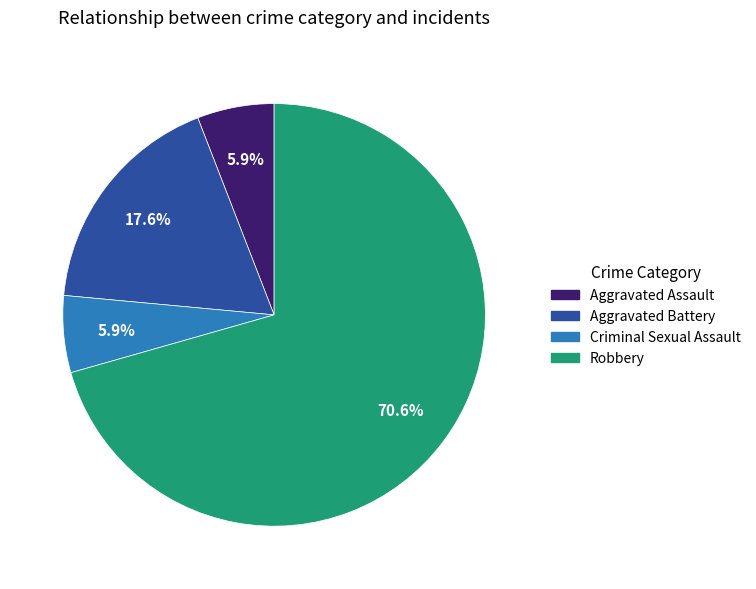

To the nearest percent, what percentage of the pie is Criminal Sexual Assault?

6%